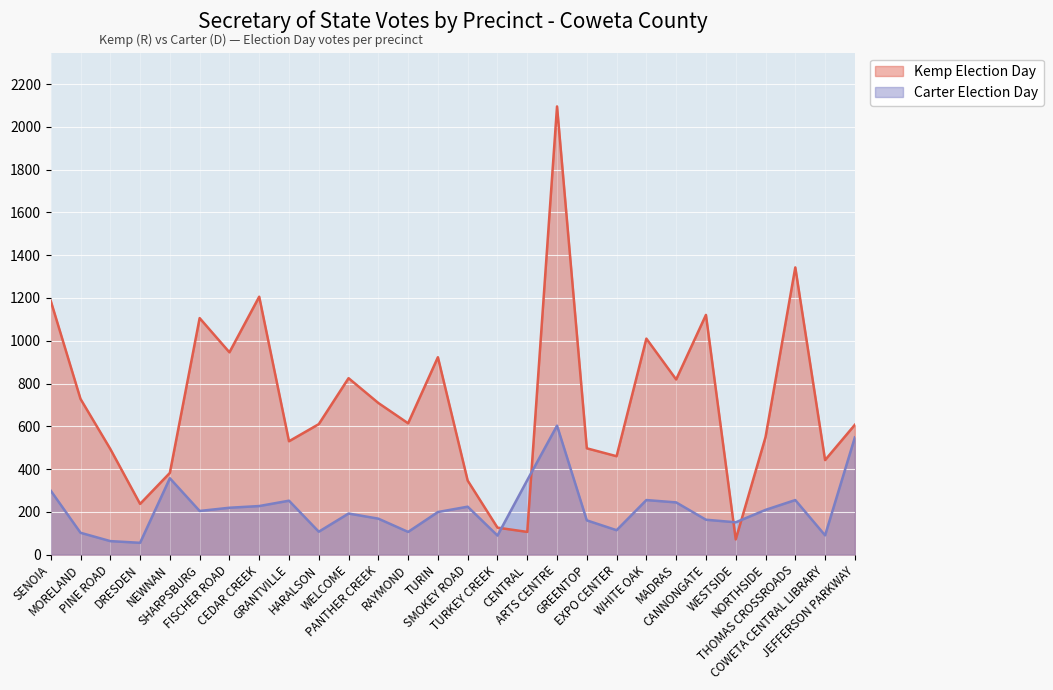

Is it true that Kemp Election Day equals 2096 at ARTS CENTRE?

True